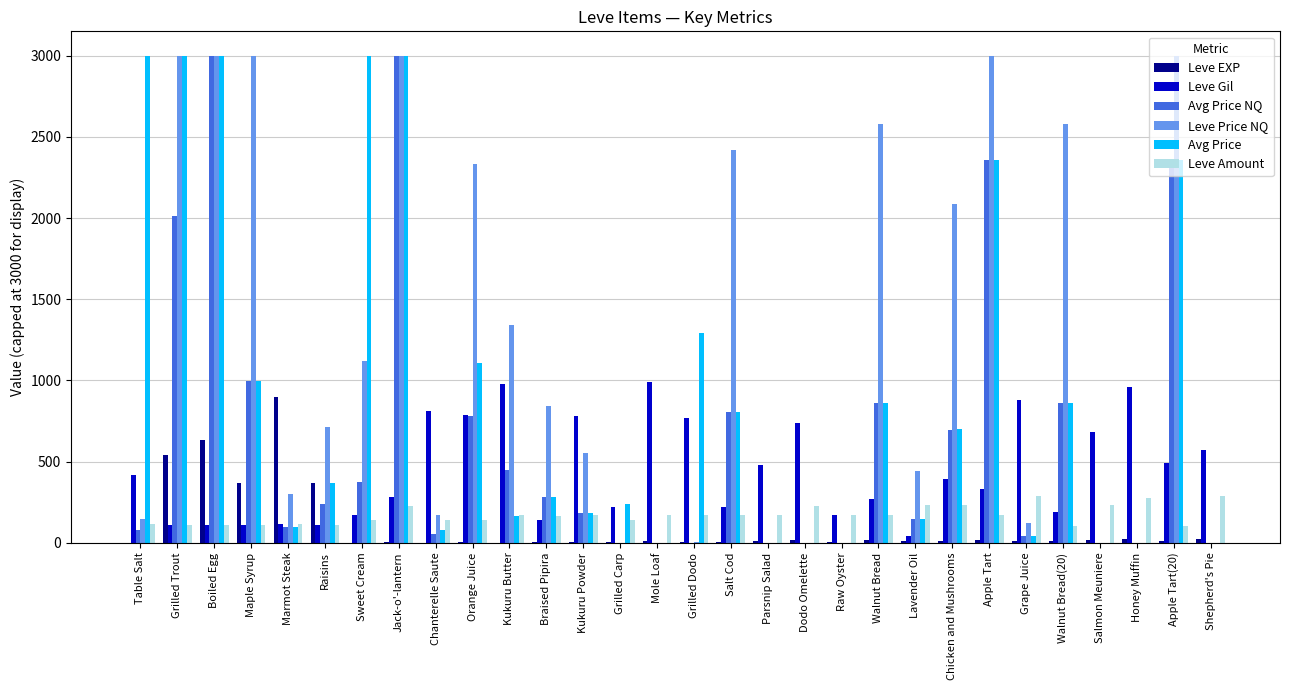

What is the sum of all Avg Price values?

27936.7